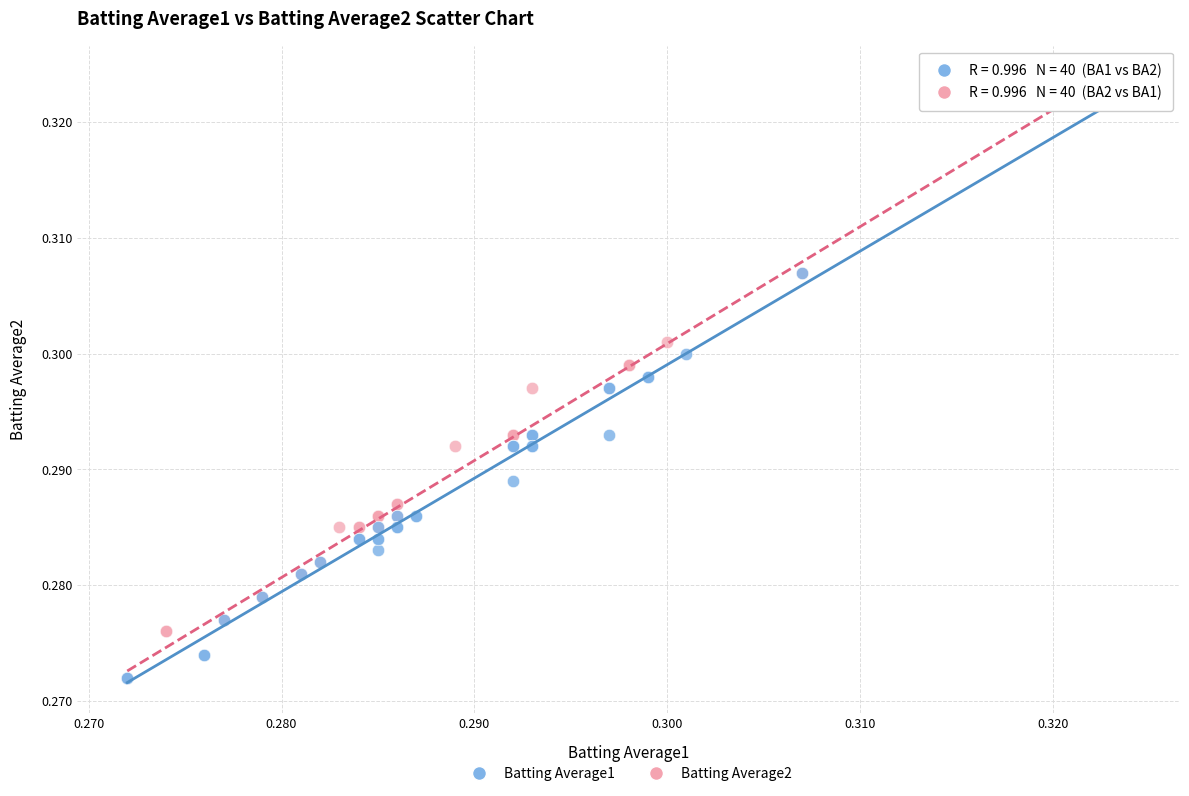

Which series has the largest Y range (max minus min)?

Batting Average2